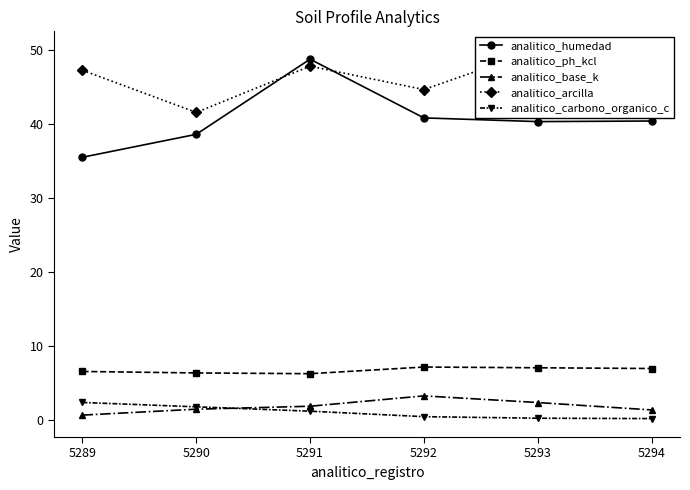

List the series in order of their peak value, lowest first.

analitico_carbono_organico_c, analitico_base_k, analitico_ph_kcl, analitico_humedad, analitico_arcilla